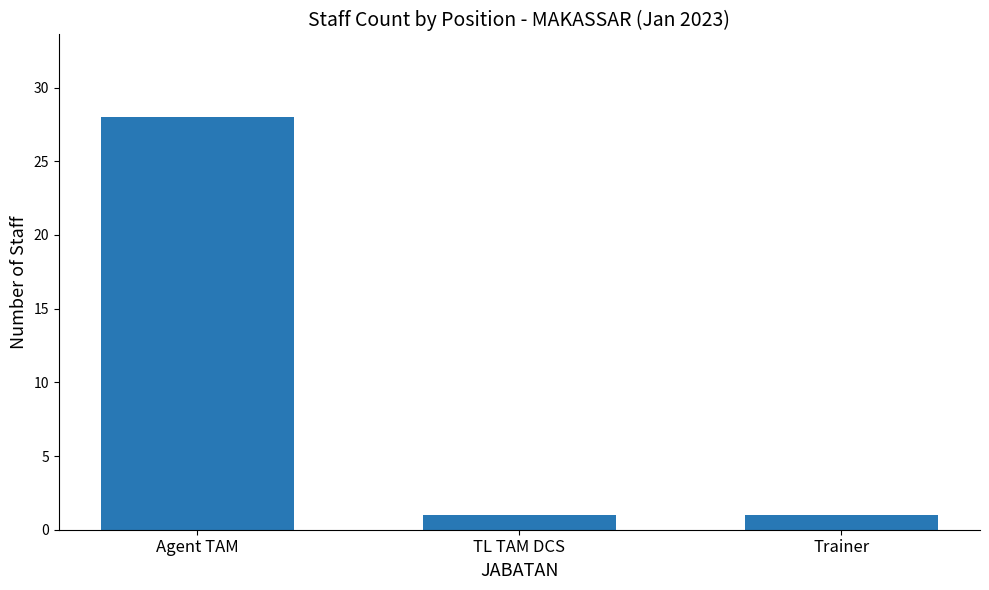

How many categories are shown in the chart?

3